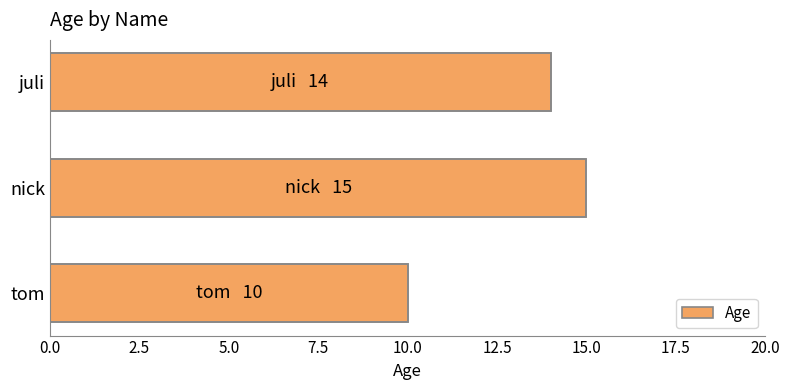

Are the bars horizontal?

Yes